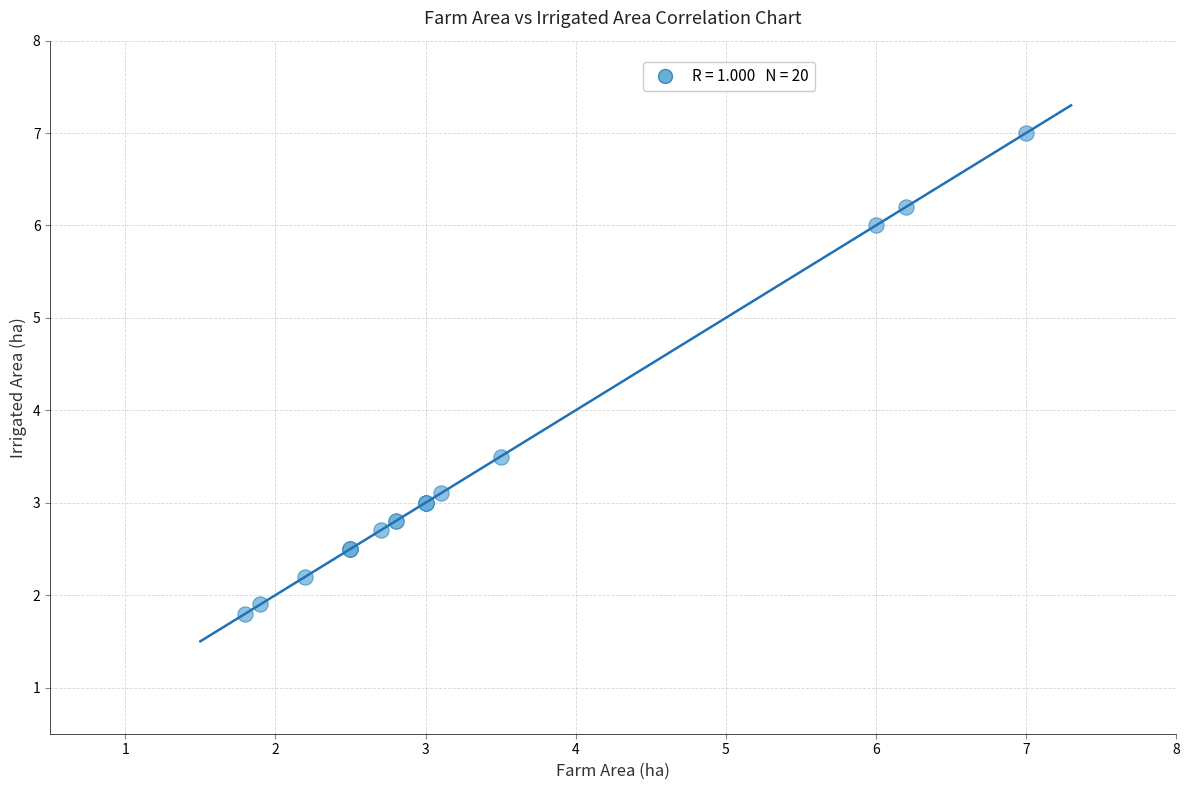

What Y value in the scatter plot is closest to 4?

3.5